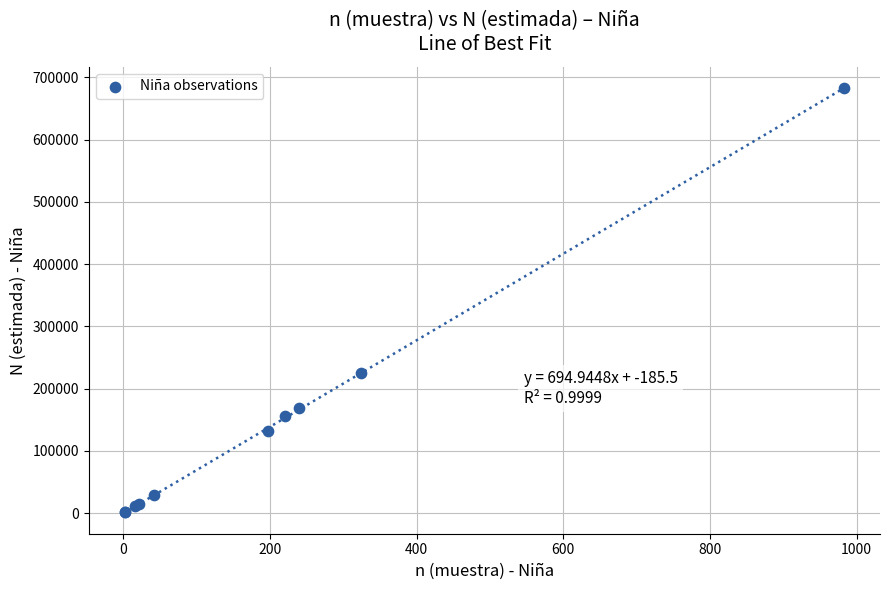

What Y value in the scatter plot is closest to 342015?

225290